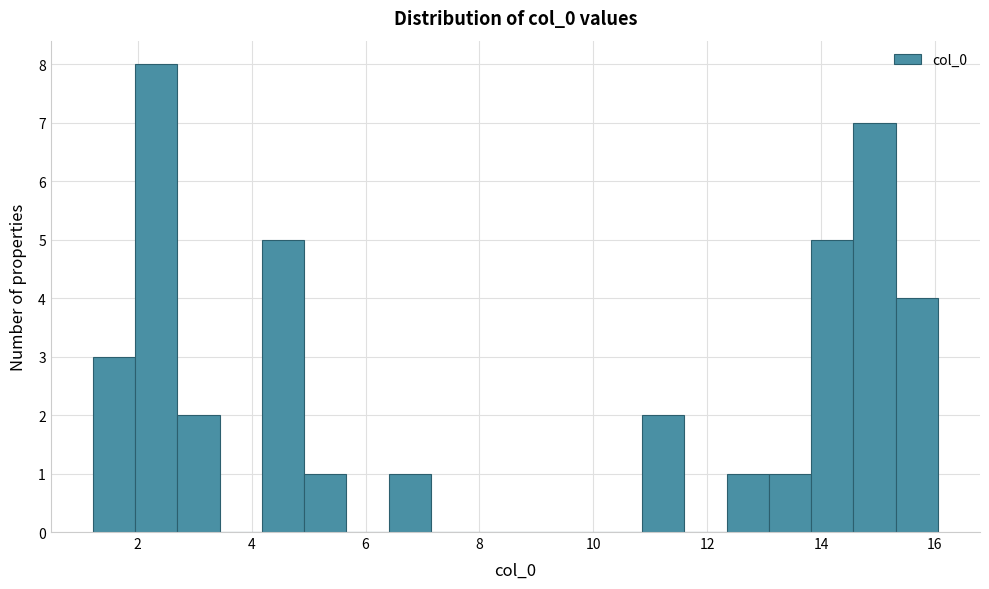

Around what value on the x-axis is the tallest bar? Give the approximate position of its centre, as read against the axis.

2.4